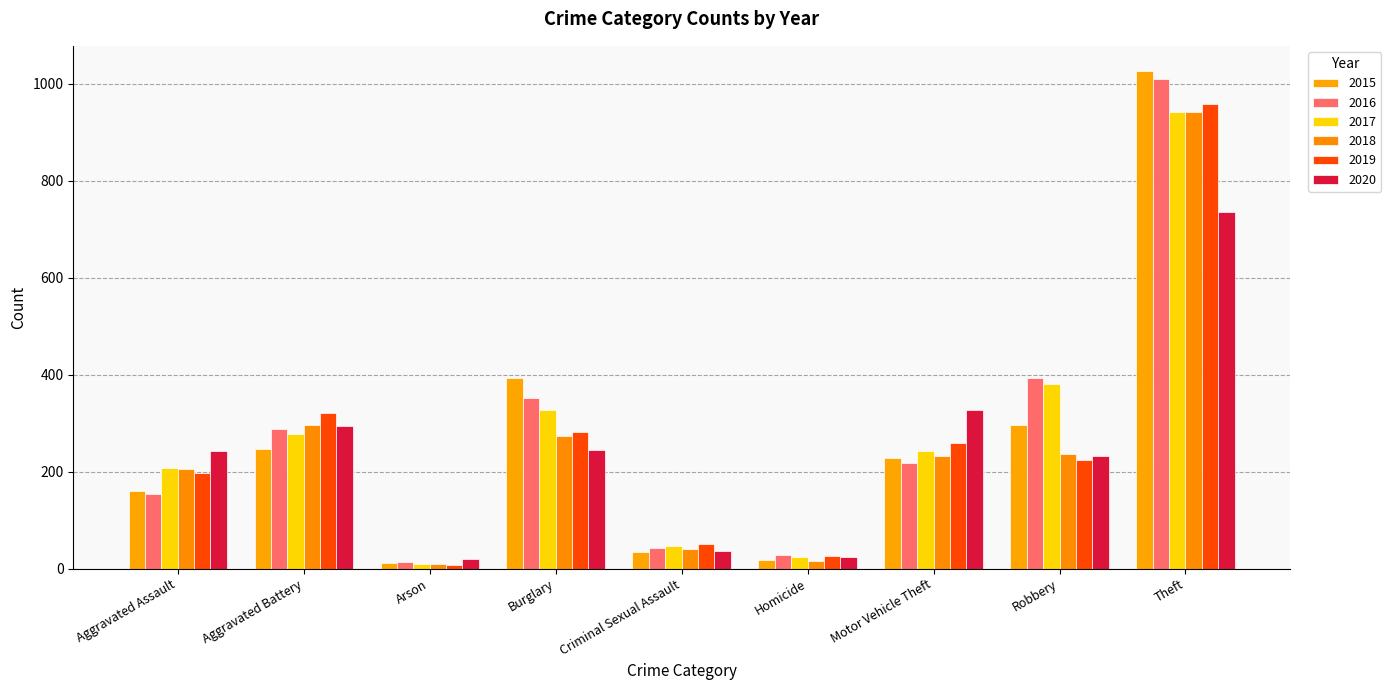

Reading left to right, extract all data points from this chart.

2015: 160	246	11	393	34	17	228	297	1027
2016: 154	288	13	352	43	29	218	394	1009
2017: 207	277	9	327	47	24	243	381	941
2018: 206	297	9	273	40	15	232	237	941
2019: 197	321	8	281	51	27	260	224	959
2020: 242	294	20	245	36	24	328	233	736